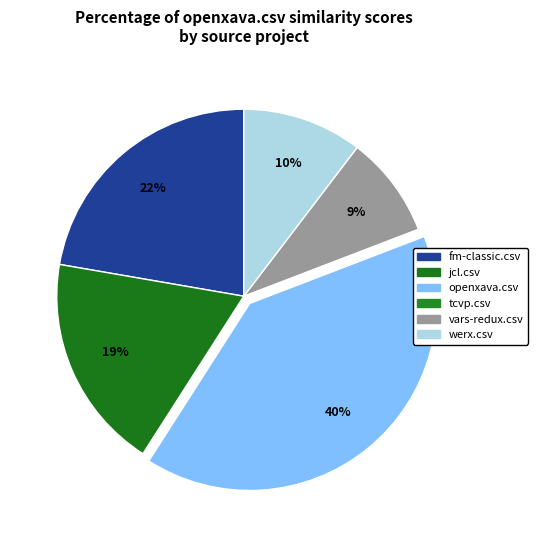

Rank the categories by value from lowest to highest.

tcvp.csv, vars-redux.csv, werx.csv, jcl.csv, fm-classic.csv, openxava.csv